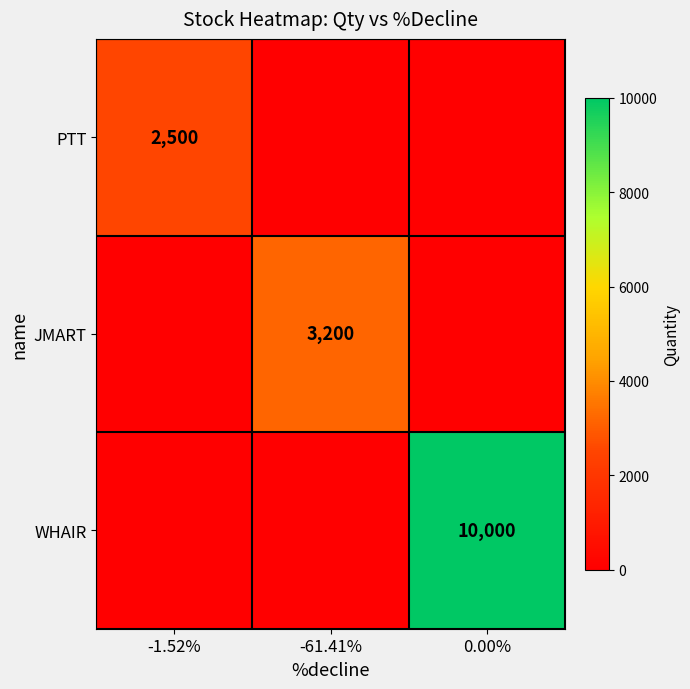

Is it true that PTT equals 3753 at -1.52%?

False